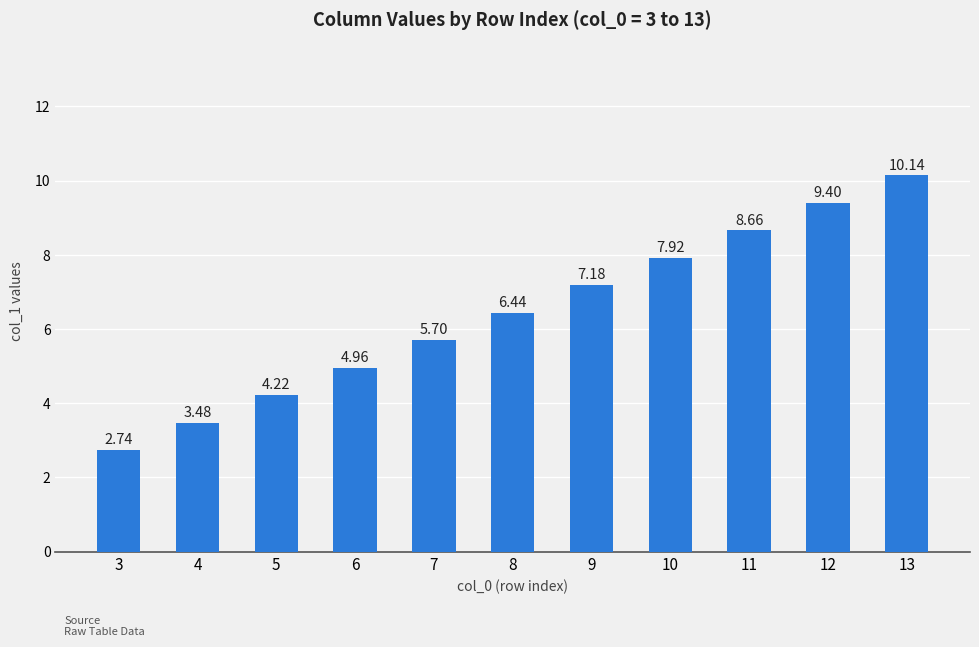

Approximately how many times larger is the value at 11 compared to 10?

1.1